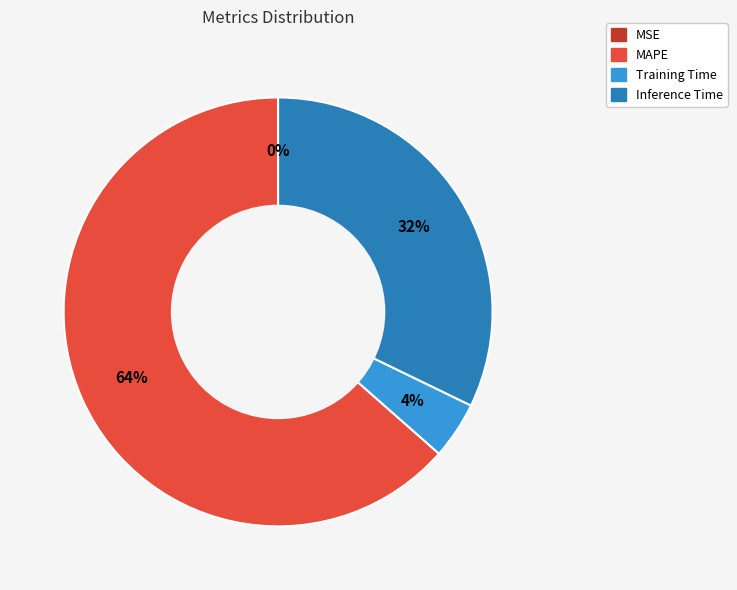

Which has a higher value, MAPE or Training Time?

MAPE